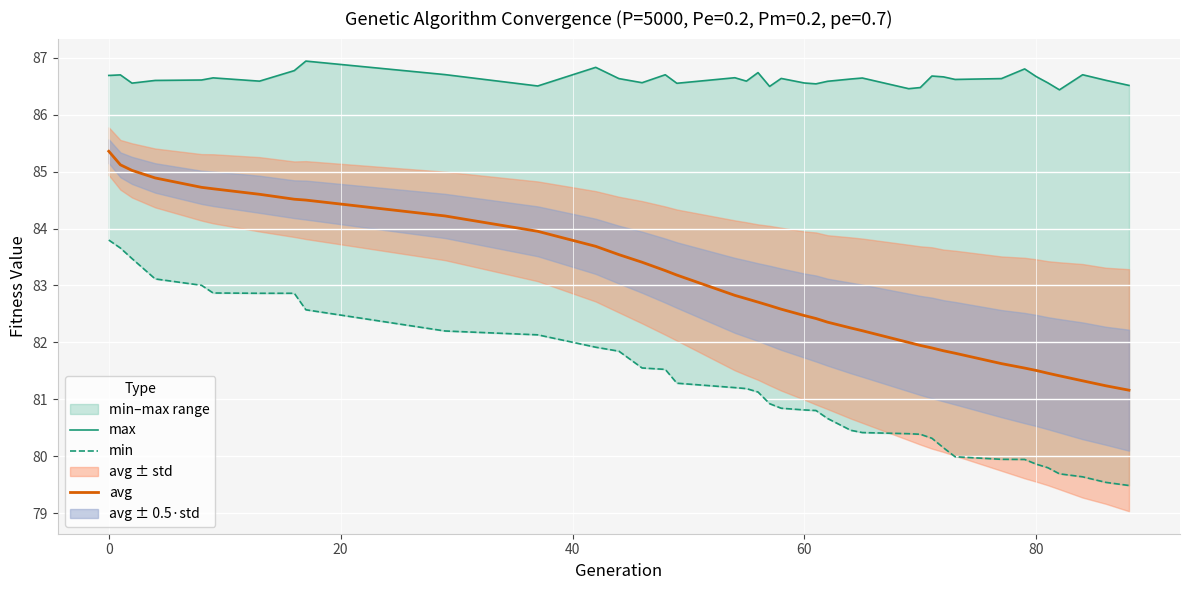

What is the maximum value for avg?

85.4